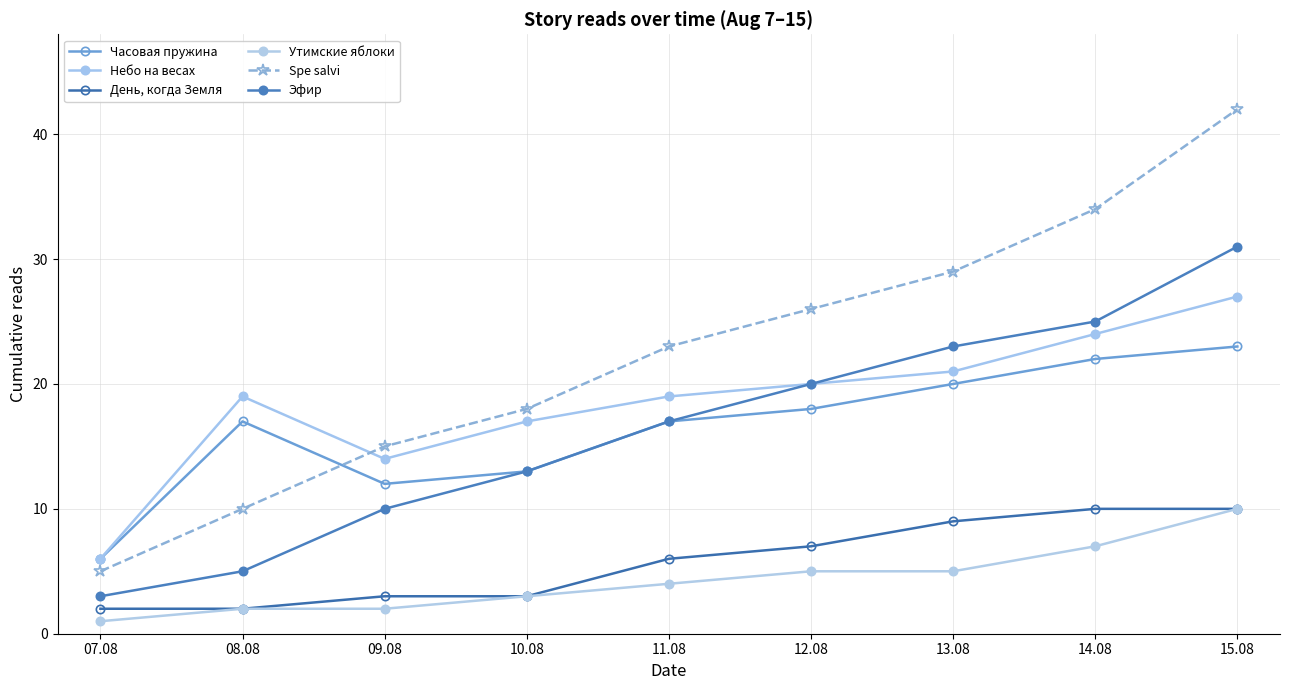

What is the total value across all series at 12.08?

96